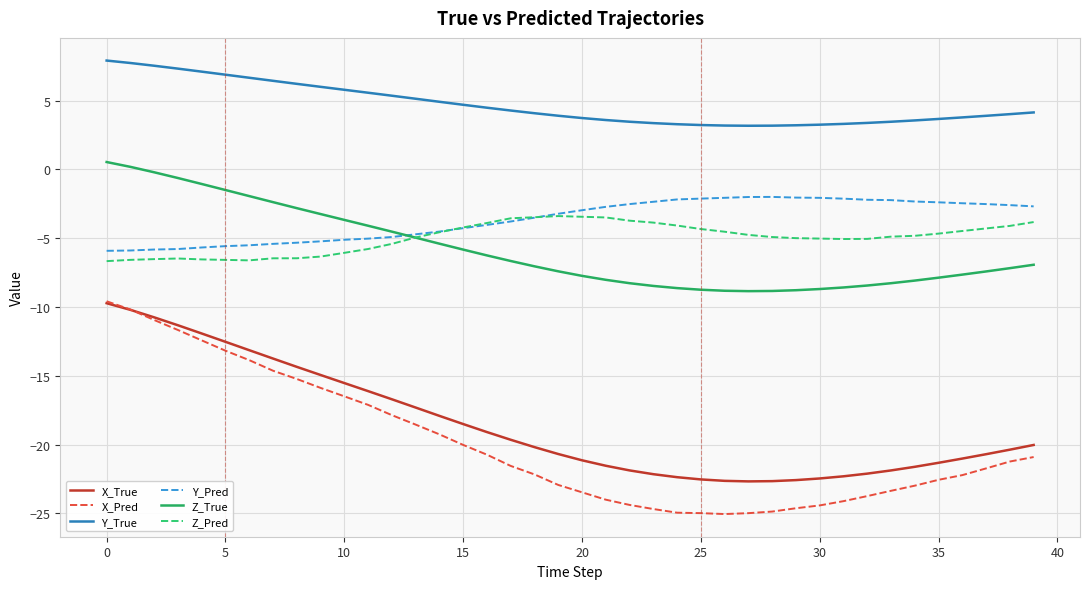

How many lines are shown in the chart?

6